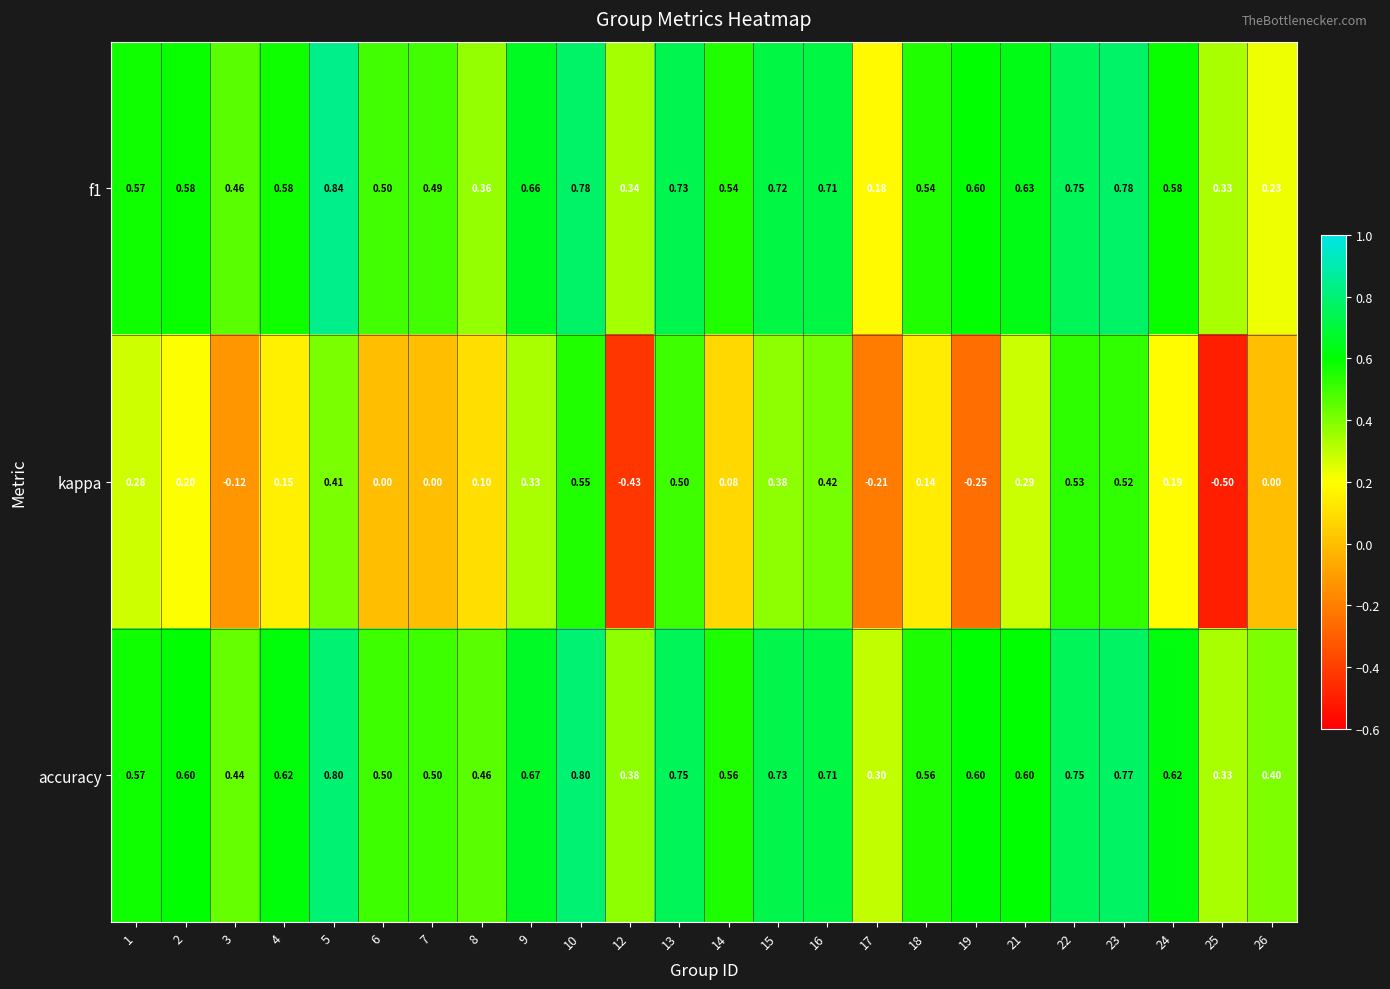

Which series changed the most between 9 and 22?

kappa